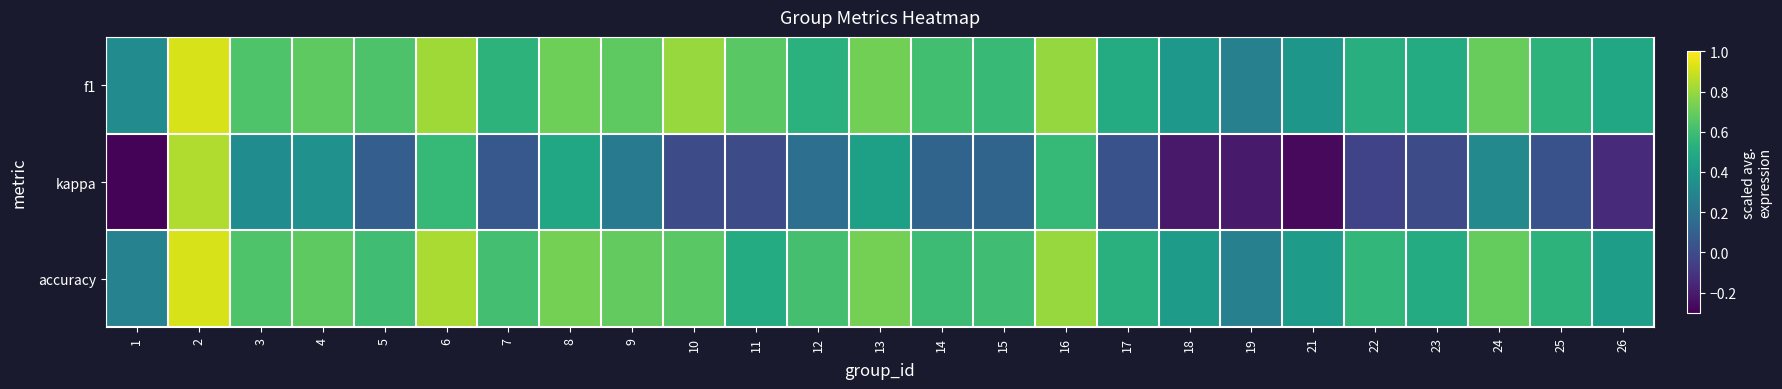

Reading left to right, what are all the values shown in this chart?

f1: 1=0.3	2=0.9	3=0.6	4=0.7	5=0.6	6=0.8	7=0.5	8=0.7	9=0.7	10=0.8	11=0.7	12=0.5	13=0.7	14=0.6	15=0.6	16=0.8	17=0.5	18=0.4	19=0.3	21=0.4	22=0.5	23=0.5	24=0.7	25=0.5	26=0.5
kappa: 1=-0.3	2=0.8	3=0.3	4=0.4	5=0.1	6=0.6	7=0.1	8=0.5	9=0.2	10=0.0	11=0.0	12=0.2	13=0.4	14=0.1	15=0.1	16=0.6	17=0.0	18=-0.2	19=-0.2	21=-0.3	22=-0.0	23=0.0	24=0.3	25=0.0	26=-0.1
accuracy: 1=0.3	2=0.9	3=0.6	4=0.7	5=0.6	6=0.8	7=0.6	8=0.7	9=0.7	10=0.7	11=0.5	12=0.6	13=0.7	14=0.6	15=0.6	16=0.8	17=0.5	18=0.4	19=0.3	21=0.4	22=0.6	23=0.5	24=0.7	25=0.5	26=0.4